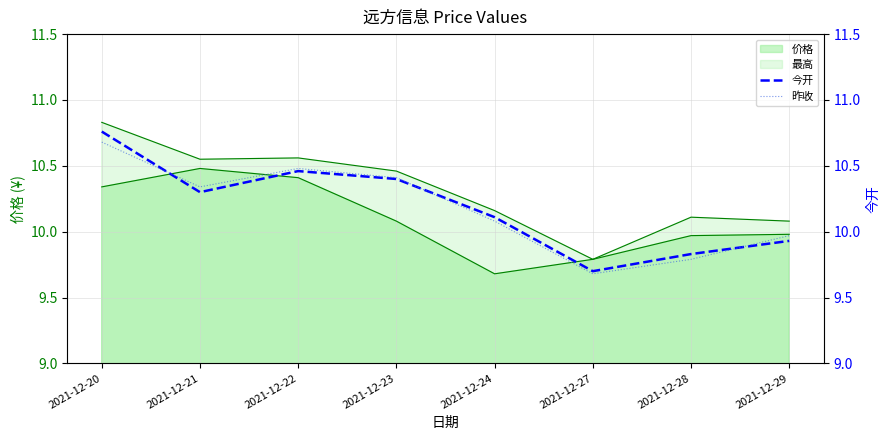

At how many categories does at least one series exceed 9?

8